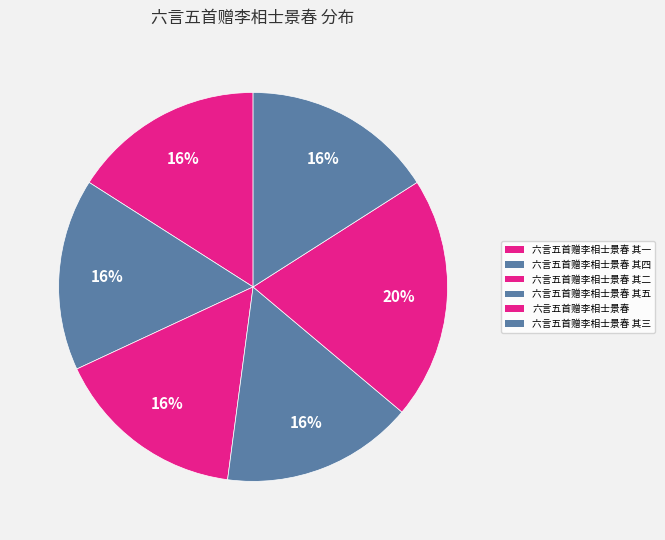

What is the ratio of the value at 六言五首赠李相士景春 其三 to the value at 六言五首赠李相士景春 其二?

1.0